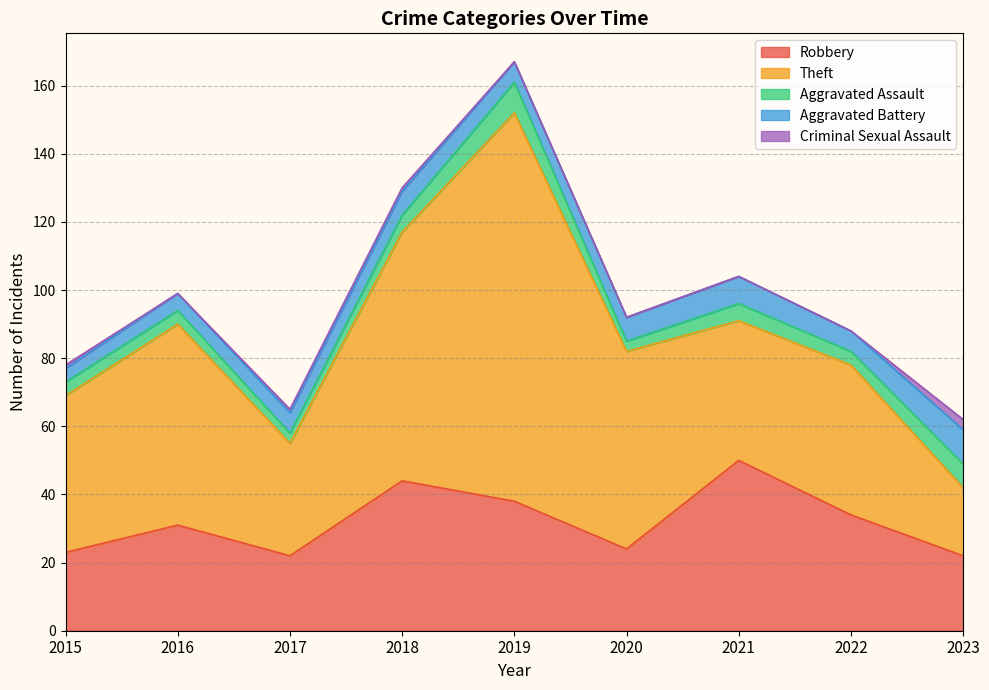

How many Aggravated Battery values are between 6 and 7?

5